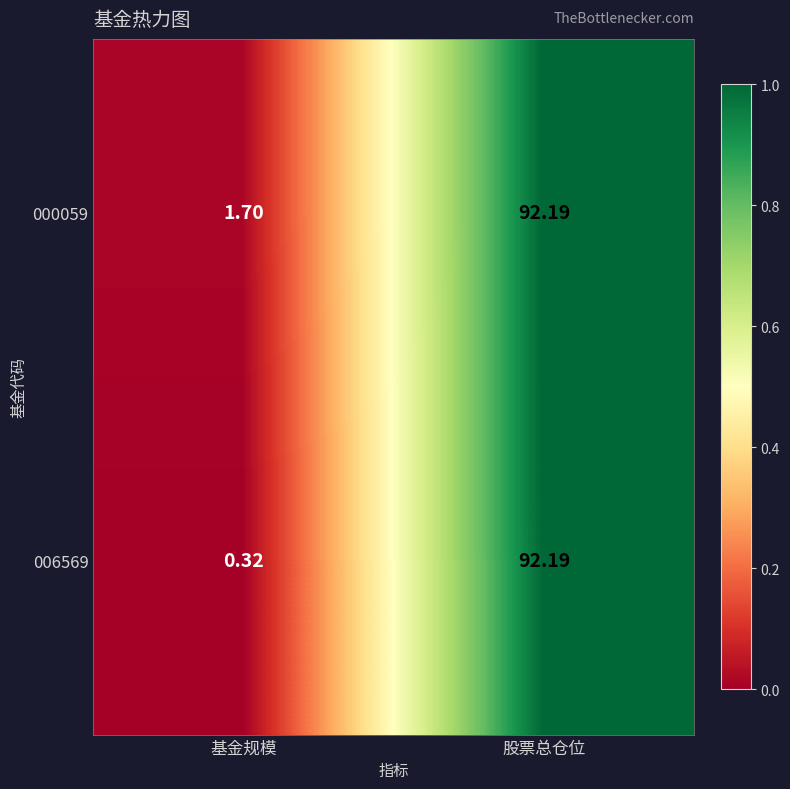

Which category has the lowest value across all series?

基金规模